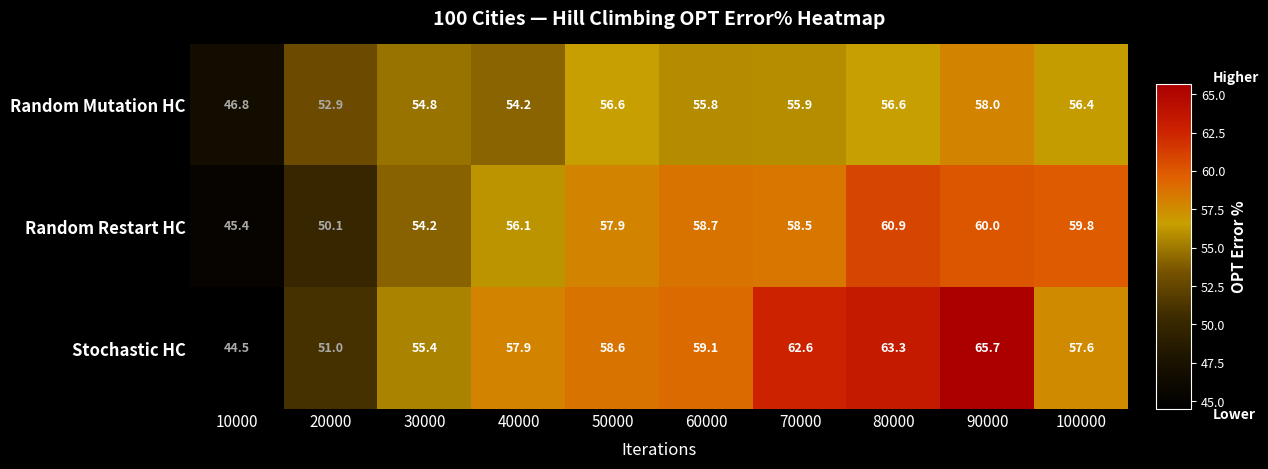

How many data points does each series have?

10